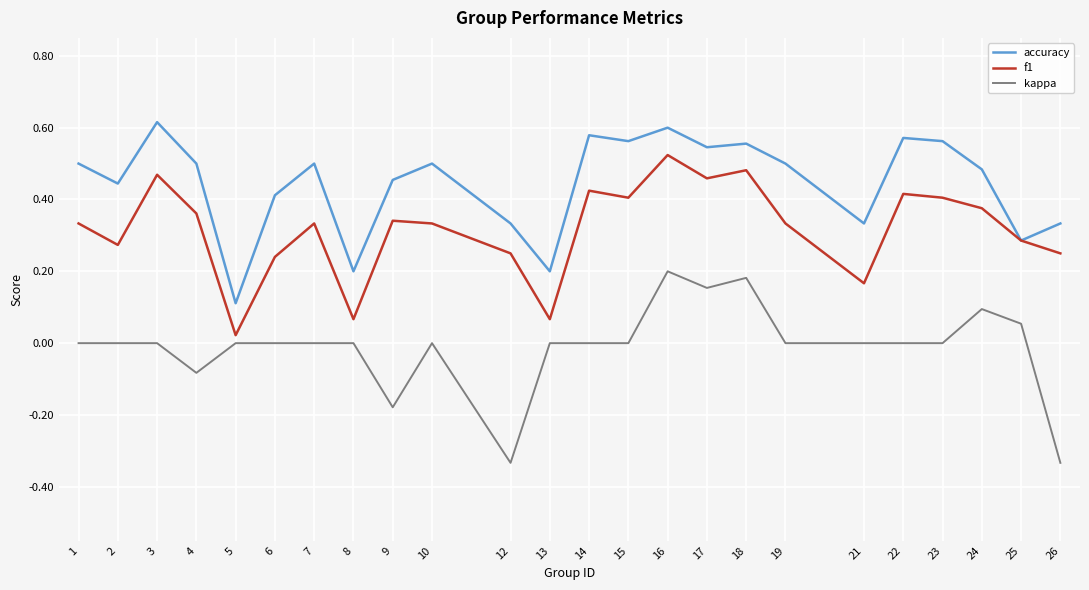

At how many categories does at least one series exceed 0?

24